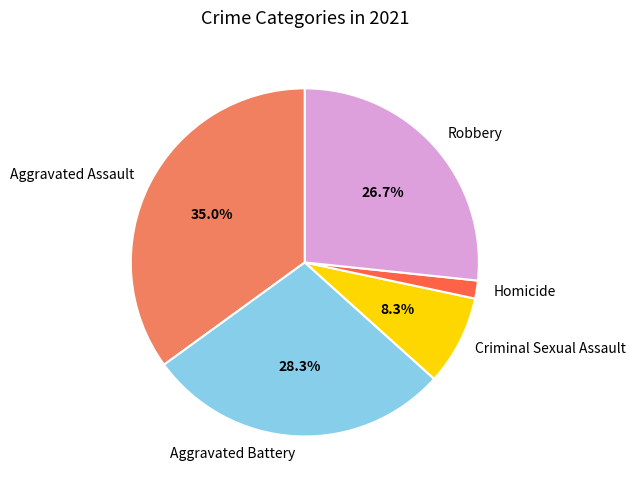

Do Aggravated Battery and Robbery together represent more than half of the pie?

Yes